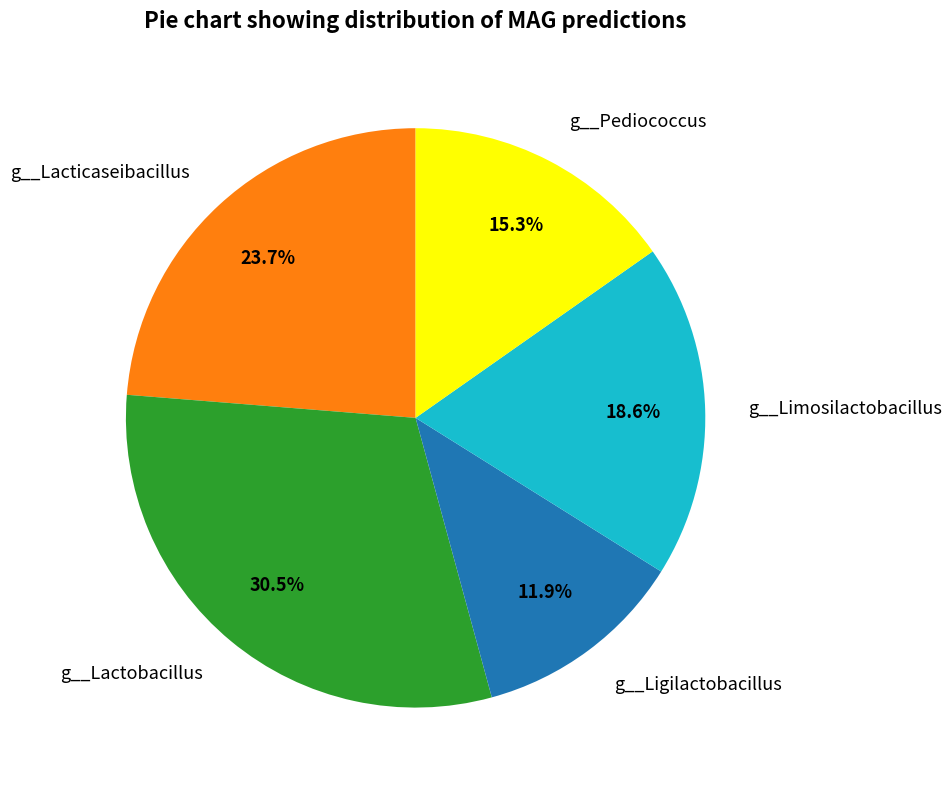

The g__Ligilactobacillus slice represents 12% of the pie. True or false?

True